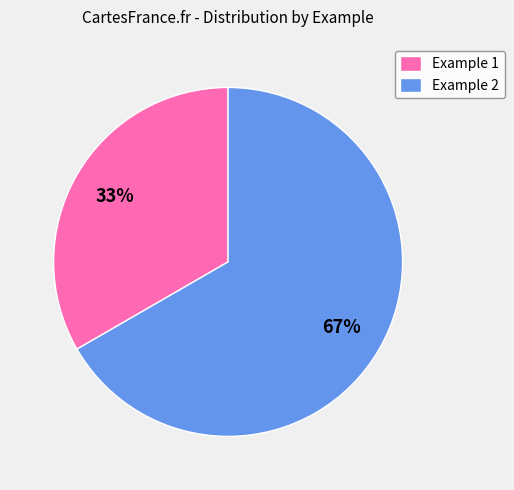

Does Example 2 account for over 50% of the chart?

Yes